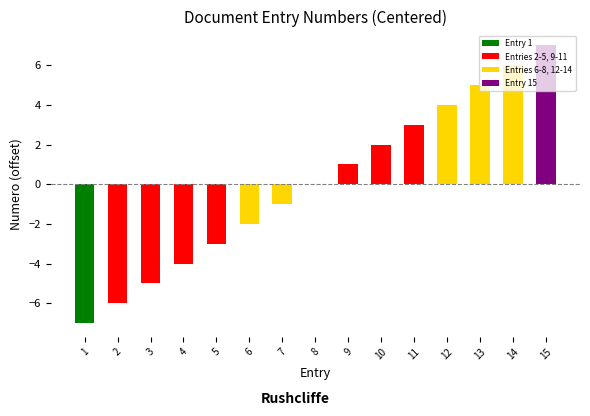

True or false: the data shows 5 at 13.

True